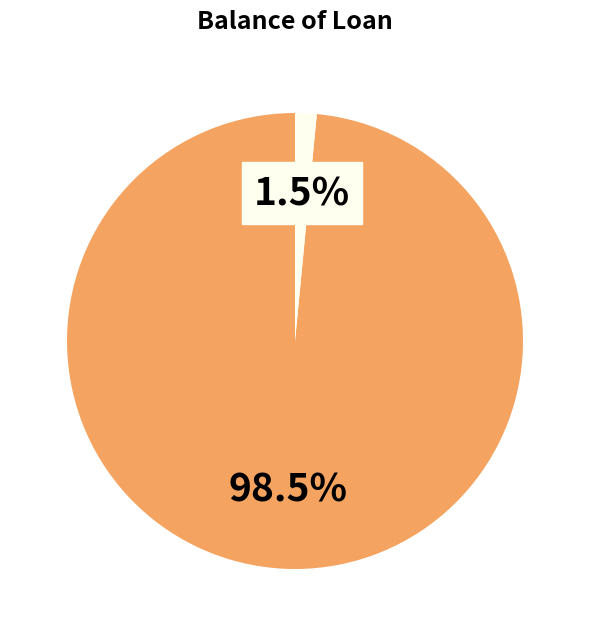

Is there a majority slice in this chart?

Yes